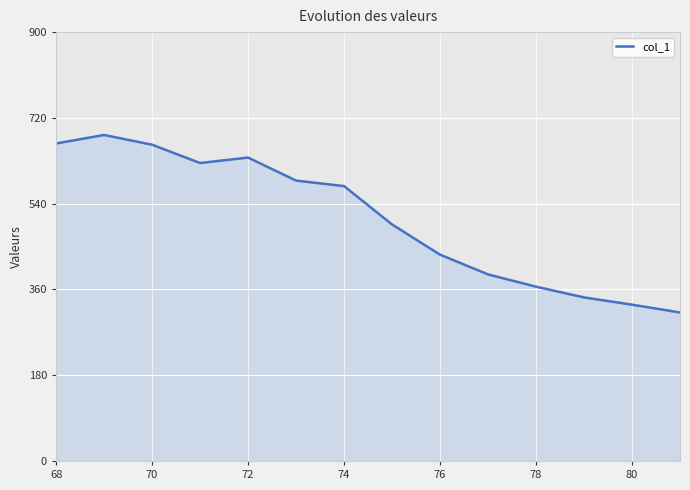

What is the greatest value displayed?

684.1